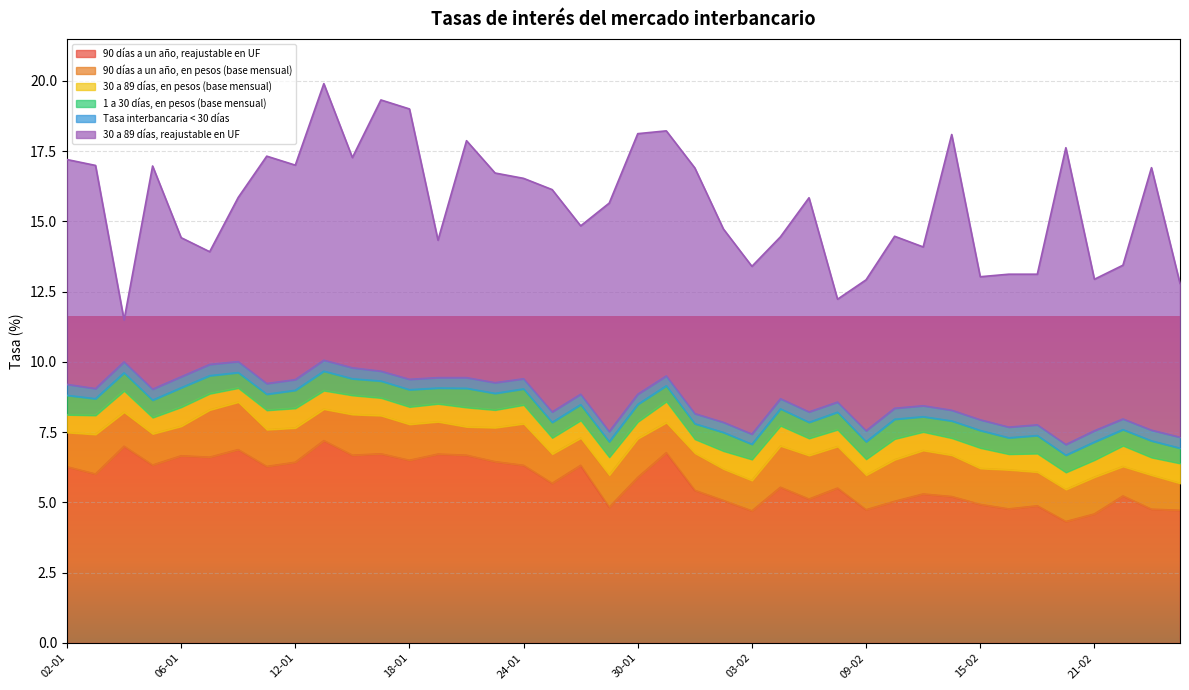

What is the sum of the 90 días a un año, reajustable en UF values at 12-01 and 08-02?

11.9